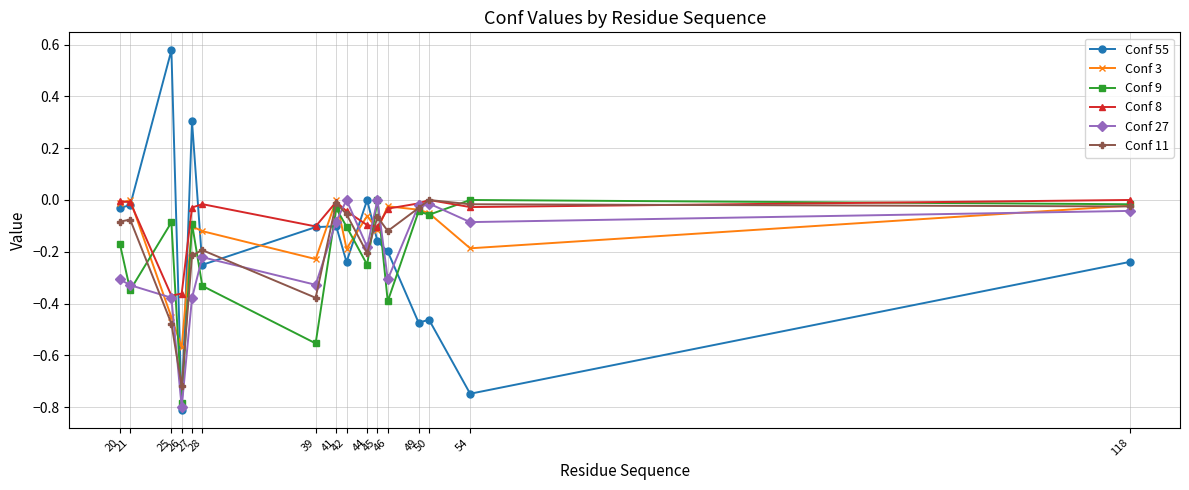

At which category does the chart reach its minimum across all series?

26